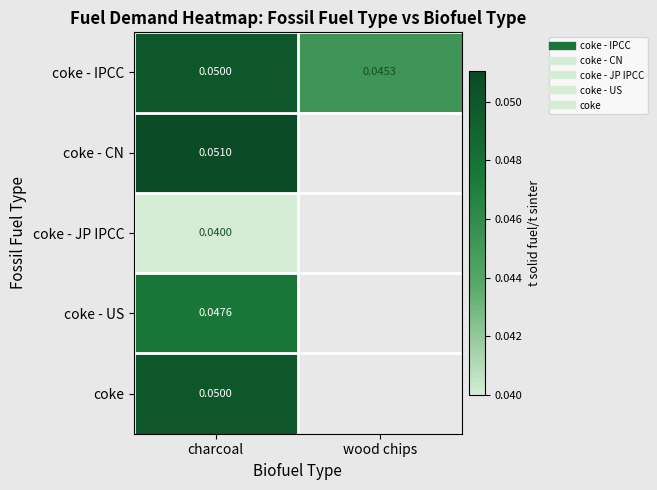

Is the value of coke - CN at wood chips greater than the value of coke - JP IPCC at charcoal?

No